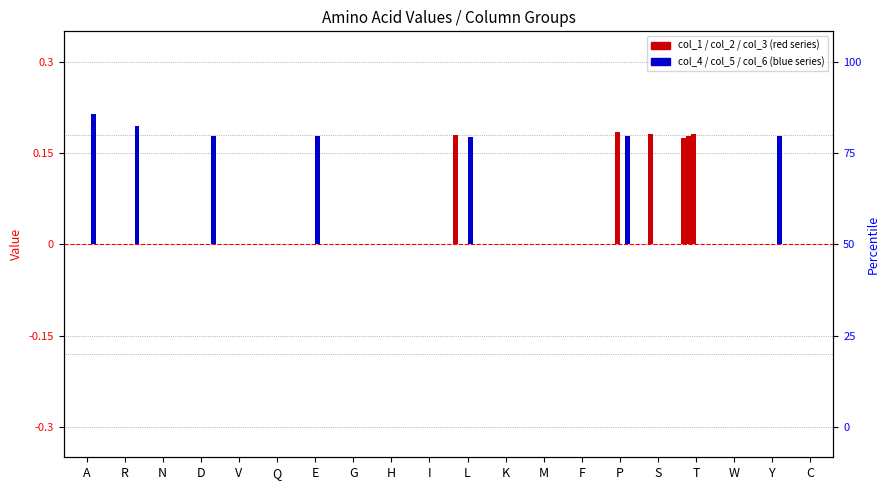

Which series changed the most between L and W?

col_1